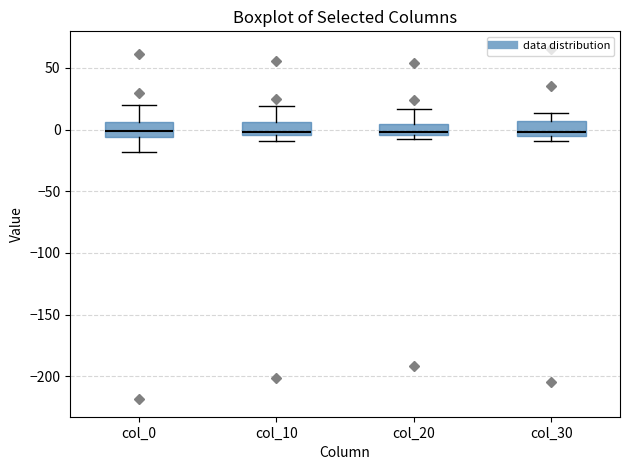

Reading left to right, read every box against the y-axis: the position of its median line, the range the box covers, and the ends of its whiskers. The values are not printed on the chart, so give them approximately, as read against the axis.

col_0: median 0, box -5 to 5, whiskers -20 to 20
col_10: median 0, box -5 to 5, whiskers -10 to 20
col_20: median 0, box -5 to 5, whiskers -10 to 15
col_30: median 0, box -5 to 5, whiskers -10 to 15